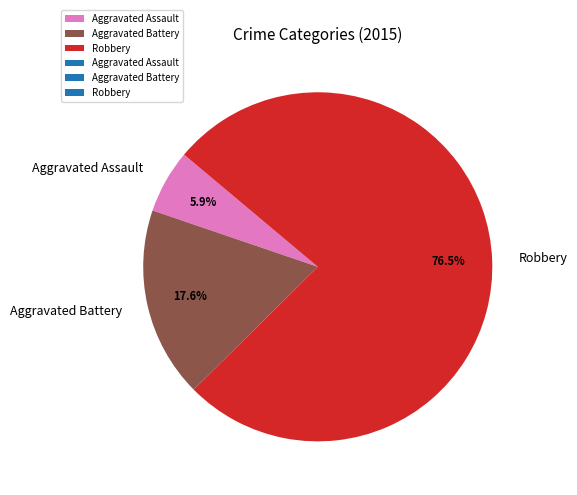

To the nearest percent, what portion does Aggravated Battery represent?

18%